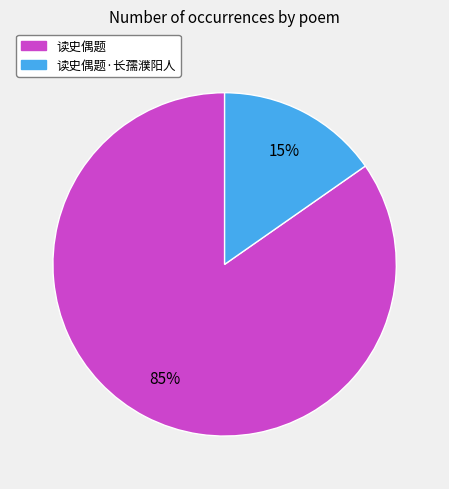

Is the sum of 读史偶题·长孺濮阳人 and 读史偶题 greater than half?

Yes